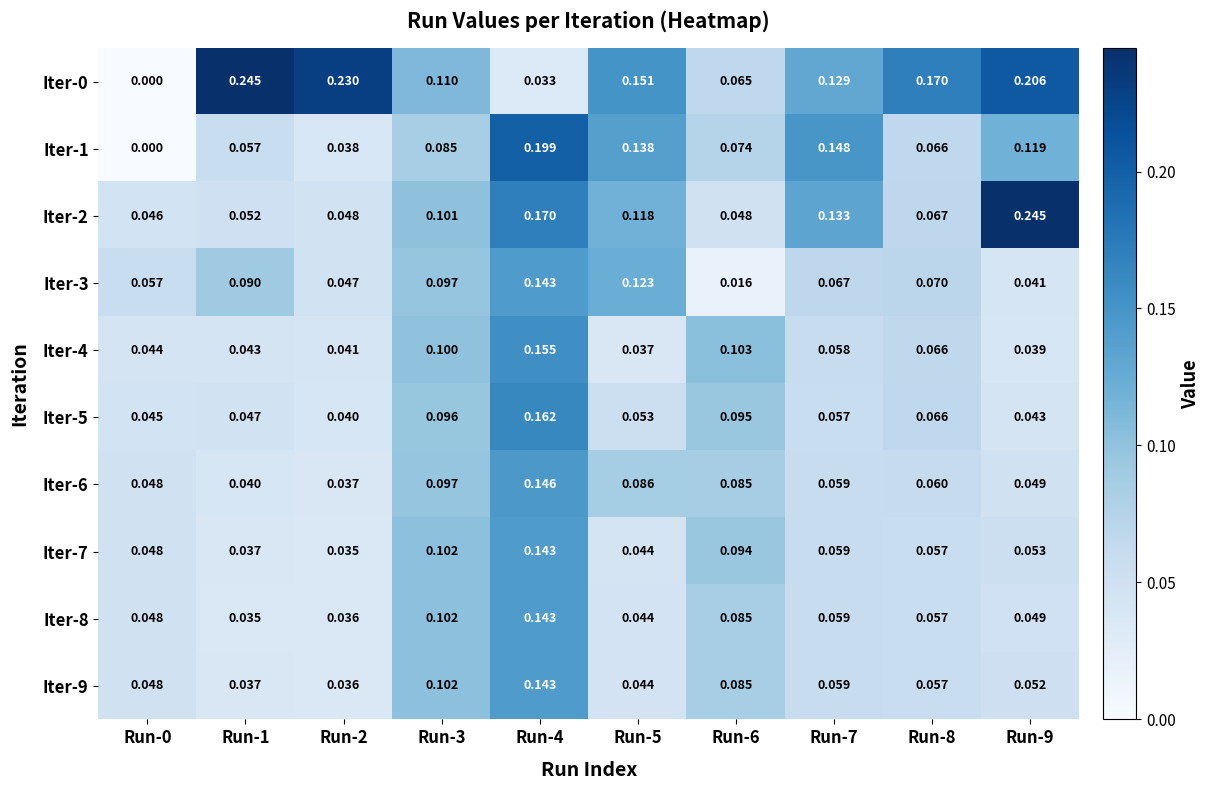

Rank the series by their maximum value, from lowest to highest.

Iter-7, Iter-8, Iter-9, Iter-3, Iter-6, Iter-4, Iter-5, Iter-1, Iter-2, Iter-0